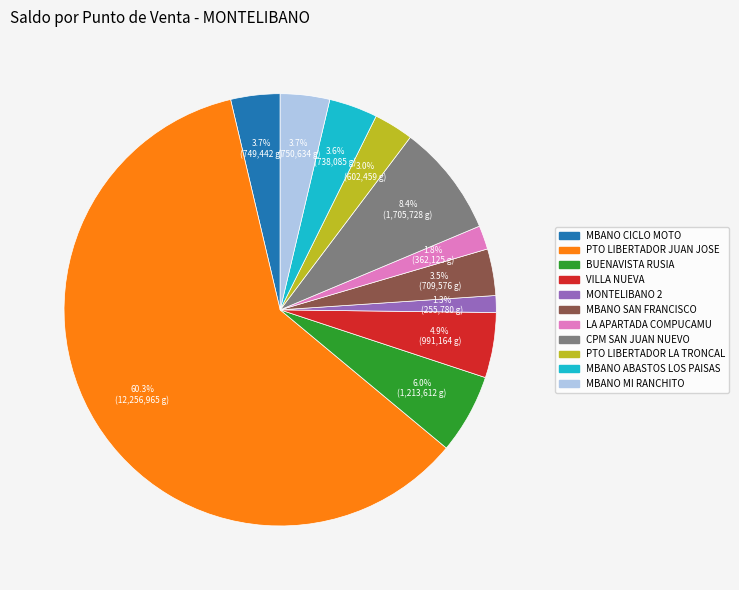

To the nearest percent, what is the average slice percentage?

9%